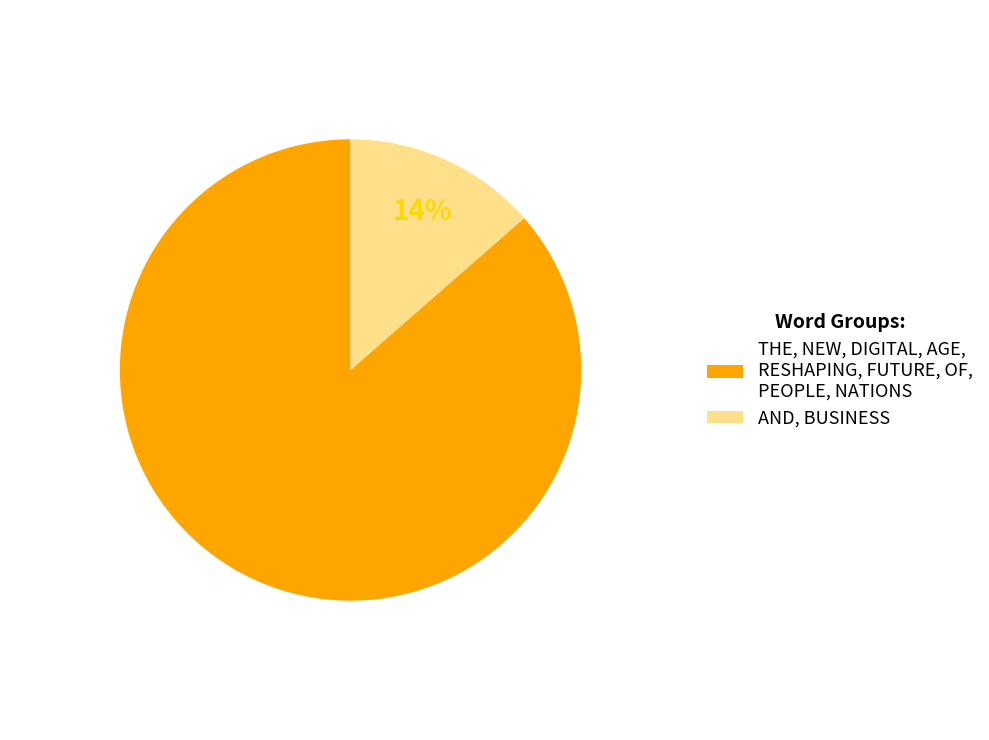

Is it true that THE, NEW, DIGITAL, AGE, RESHAPING, FUTURE, OF, PEOPLE, NATIONS is 86% of the pie?

True